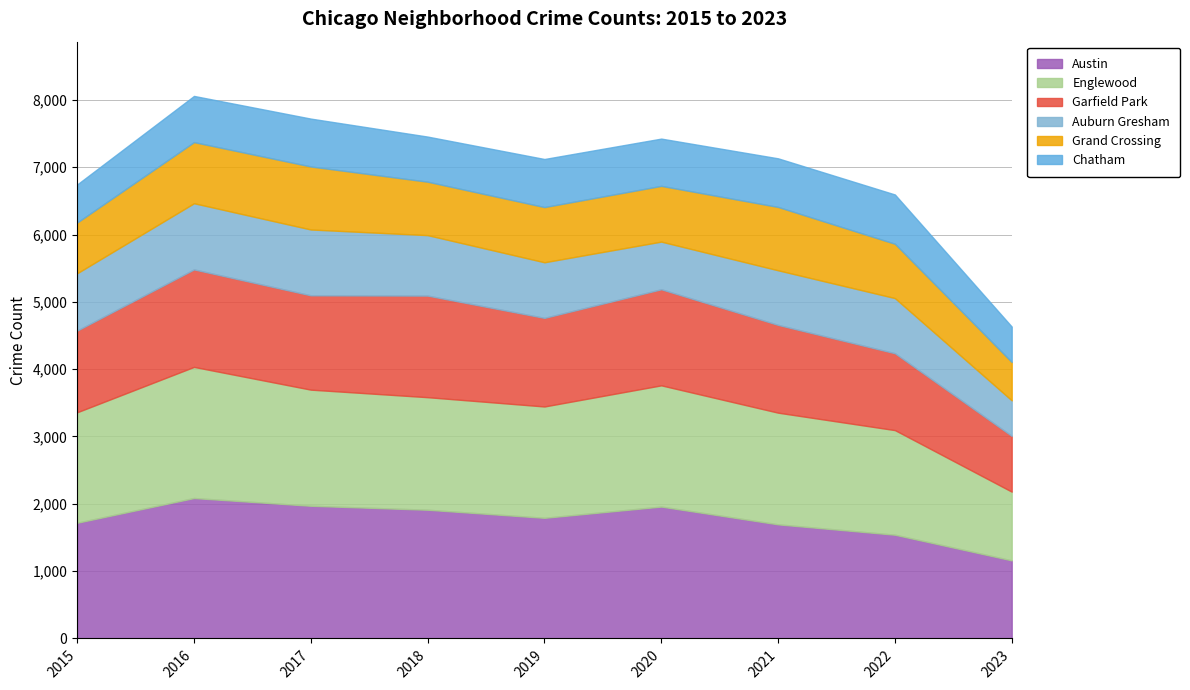

Is the value of Grand Crossing at 2022 greater than the value of Austin at 2023?

No